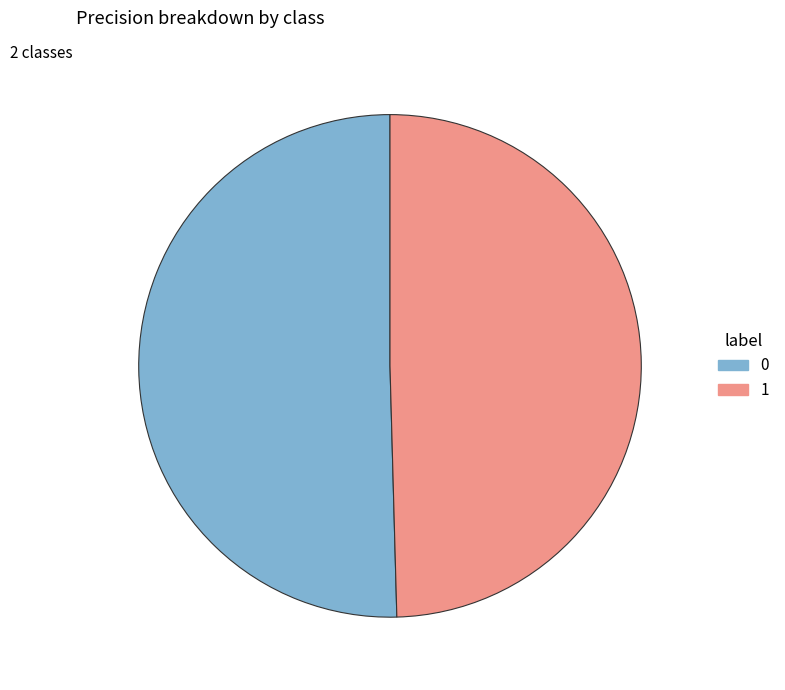

True or false: 0 accounts for 63% of the total.

False